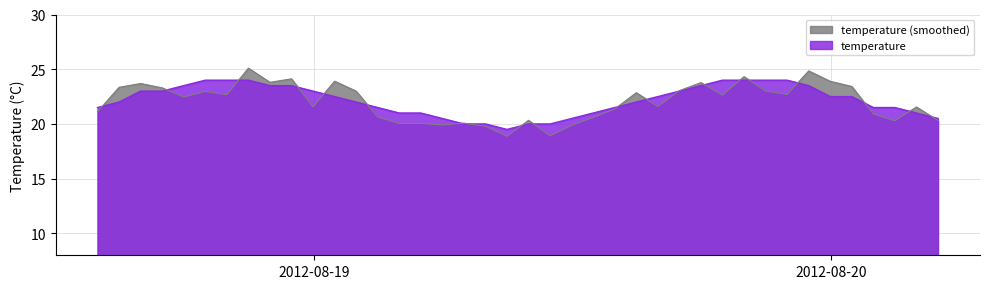

What is the sum of the values at 2012-08-19 23:58:00 and 2012-08-20 00:58:00?

45.0